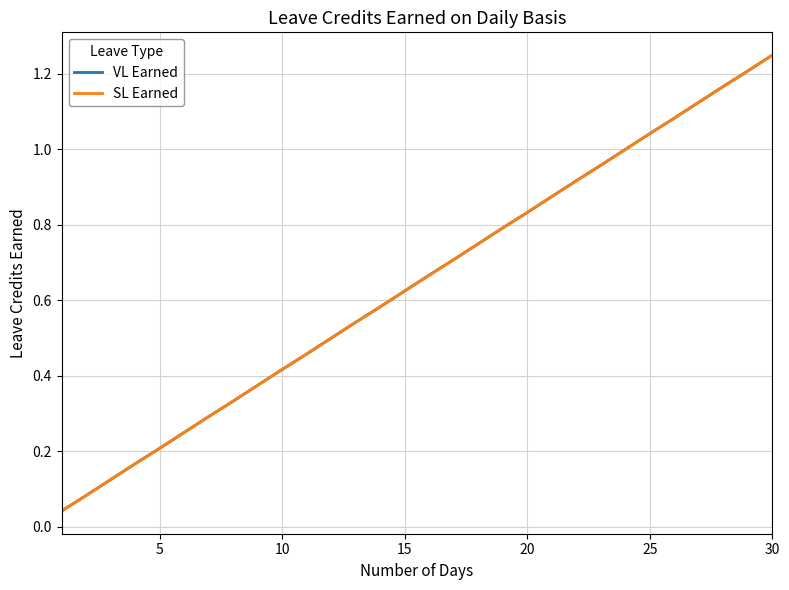

True or false: SL Earned has more than 1 points higher than both neighbors.

False